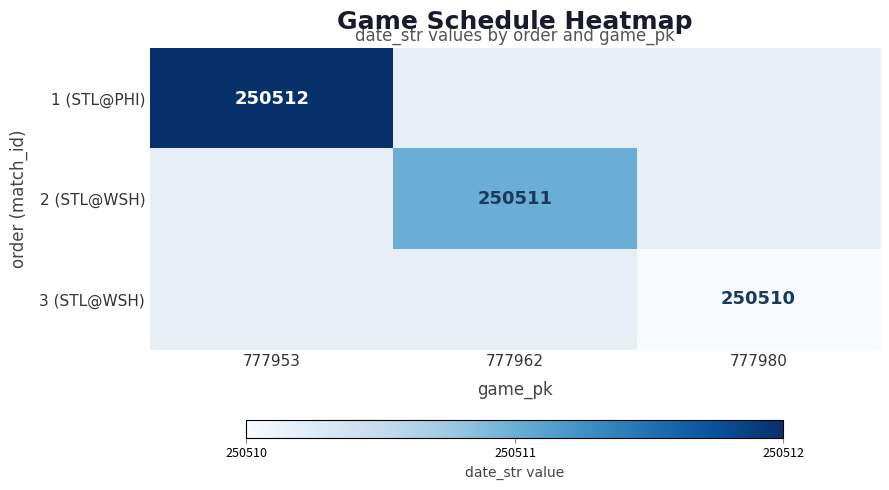

The 2 (STL@WSH) series shows 383236 at 777962. True or false?

False